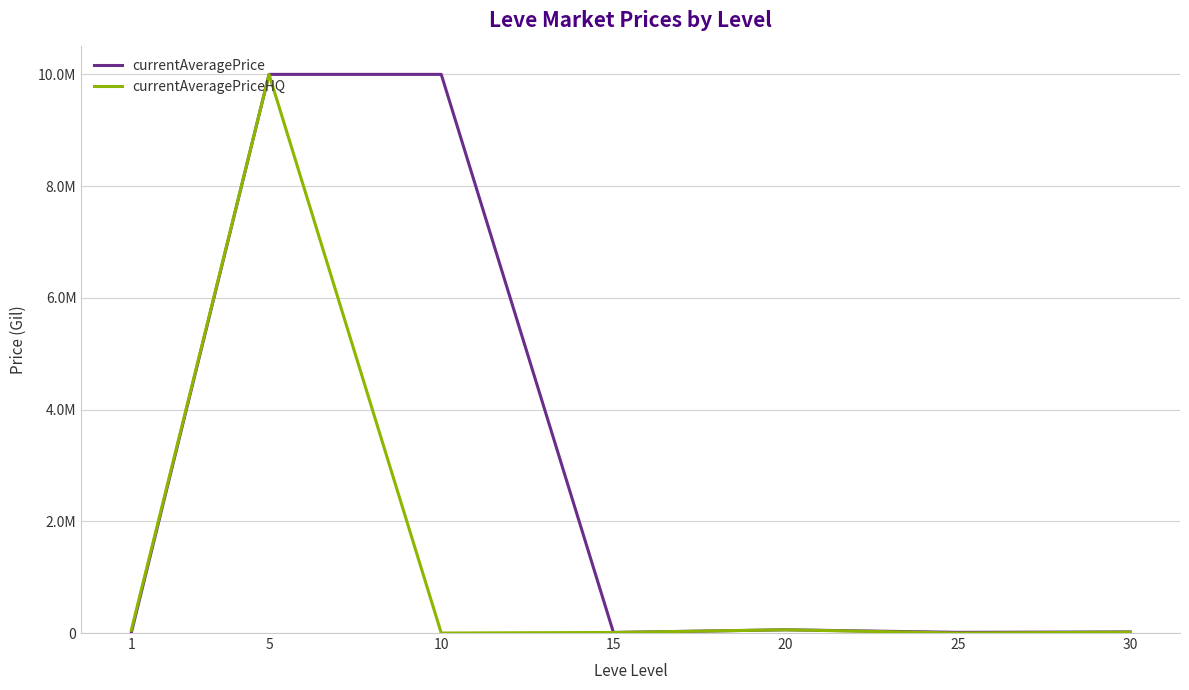

What are all the series names shown in the legend?

currentAveragePrice, currentAveragePriceHQ